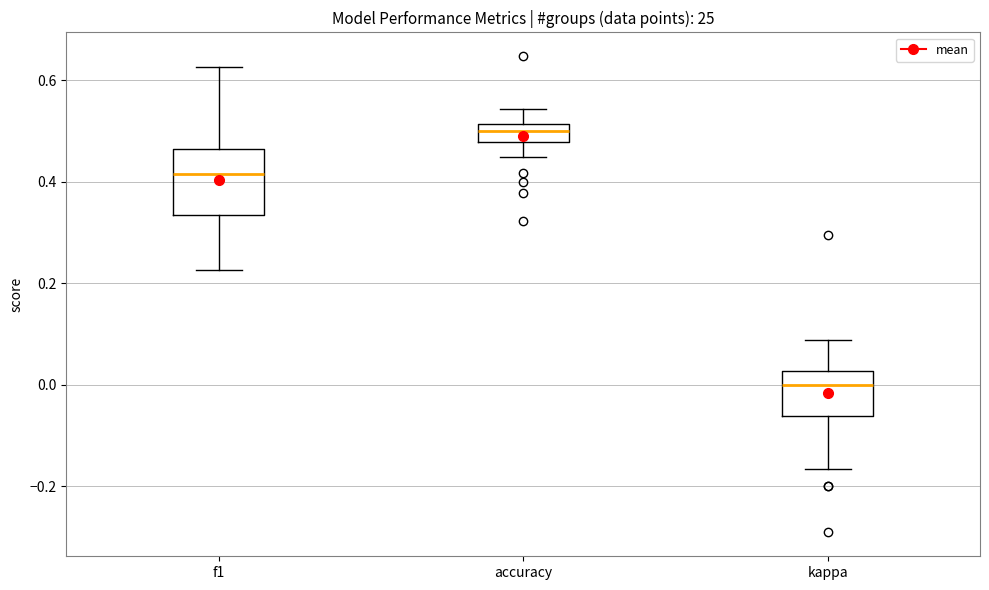

Where is the lower edge of the box for accuracy on the y-axis? The values are not printed on the chart, so give them approximately, as read against the axis.

0.48